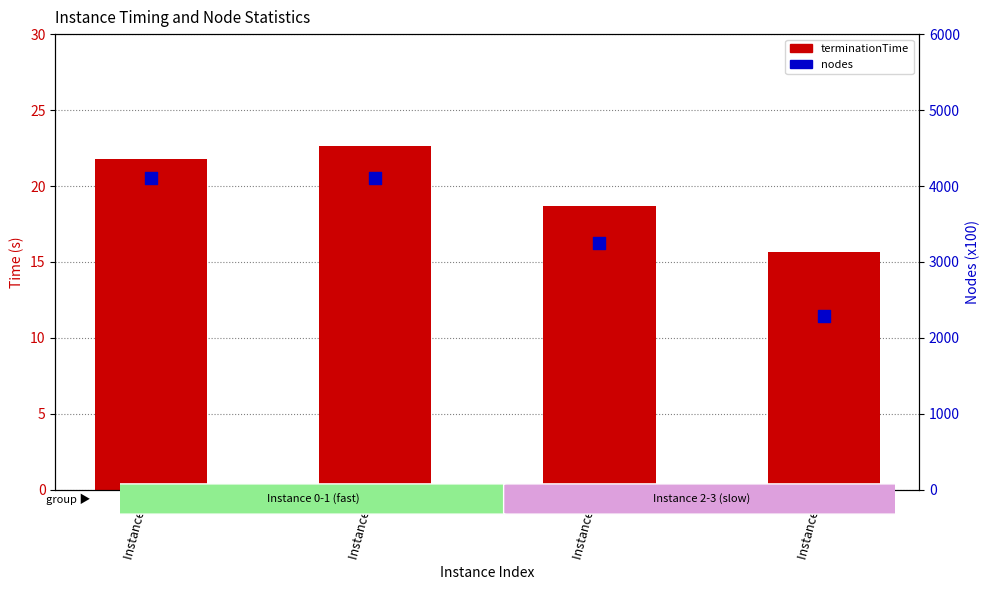

Which series has the largest total across all categories?

nodes